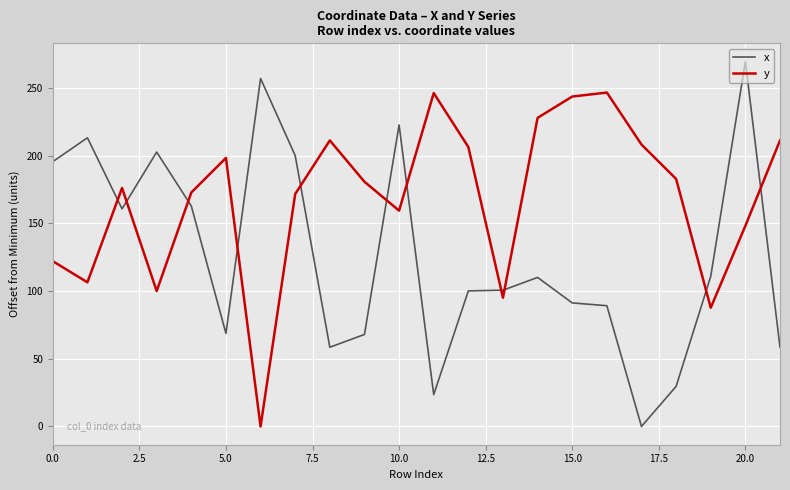

What is the greatest value displayed?

269.5